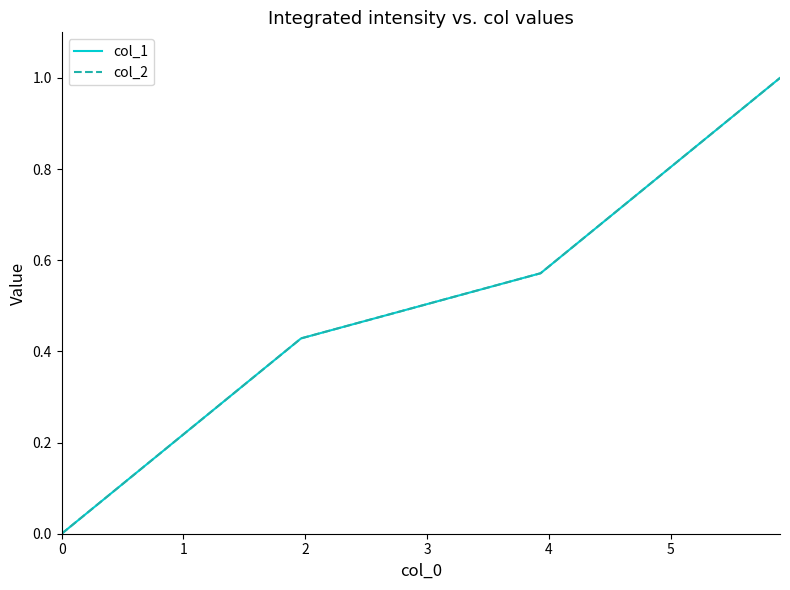

True or false: col_2 and col_1 intersect in this chart.

False